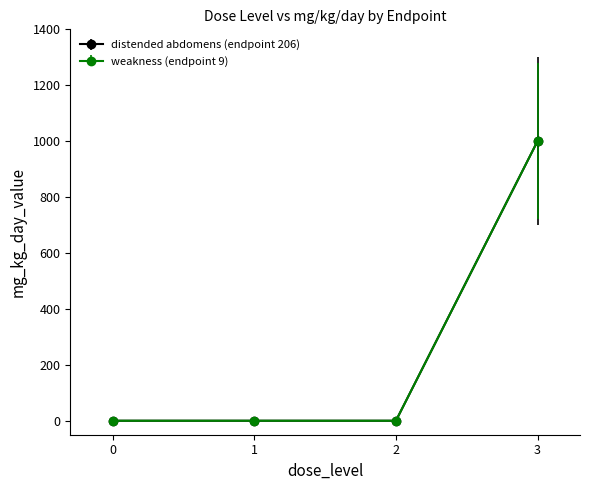

Does the chart have visible grid lines?

No